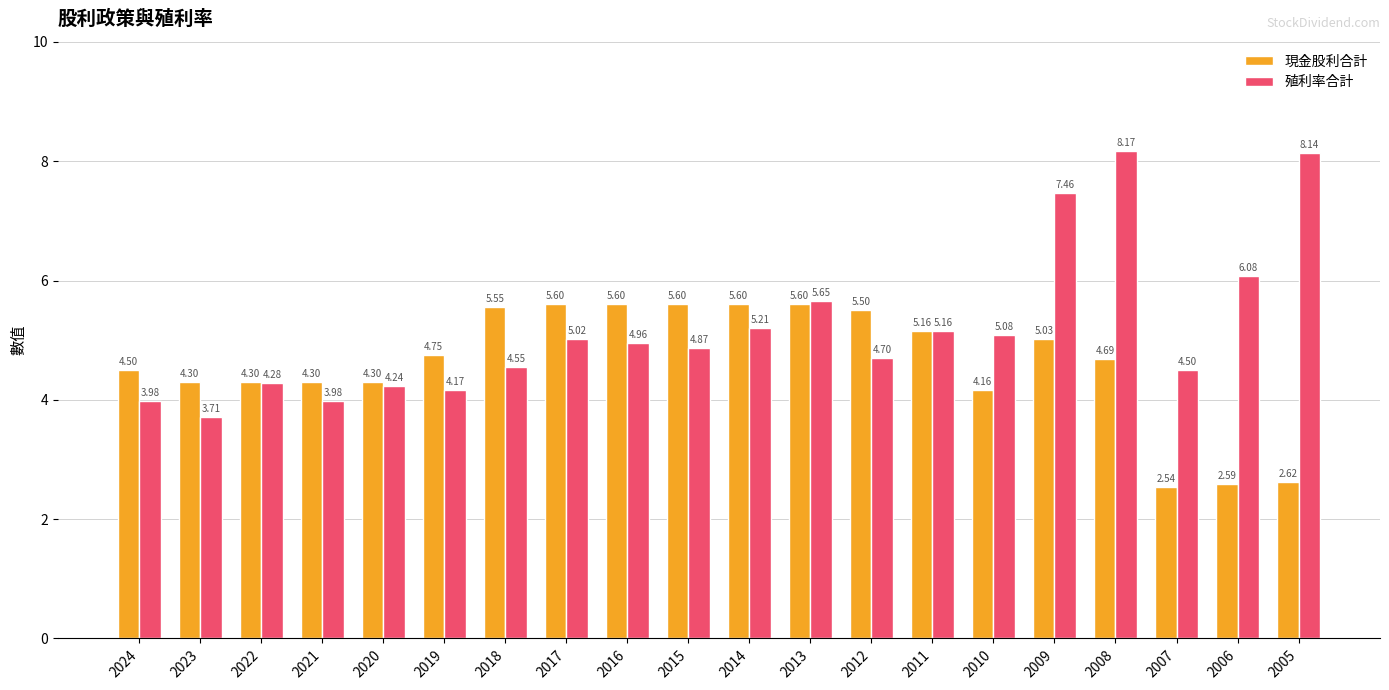

What are all the series names shown in the legend?

現金股利合計, 殖利率合計